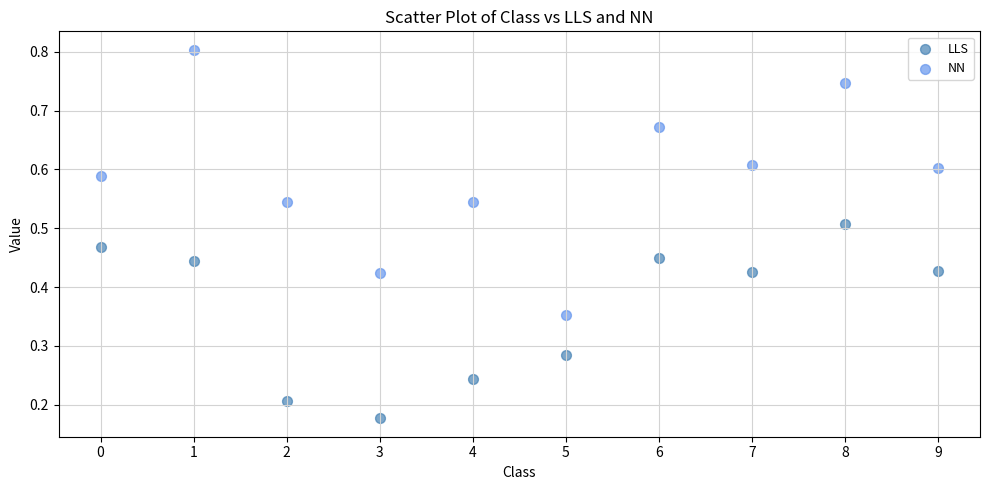

Which series reaches the minimum Y coordinate?

LLS